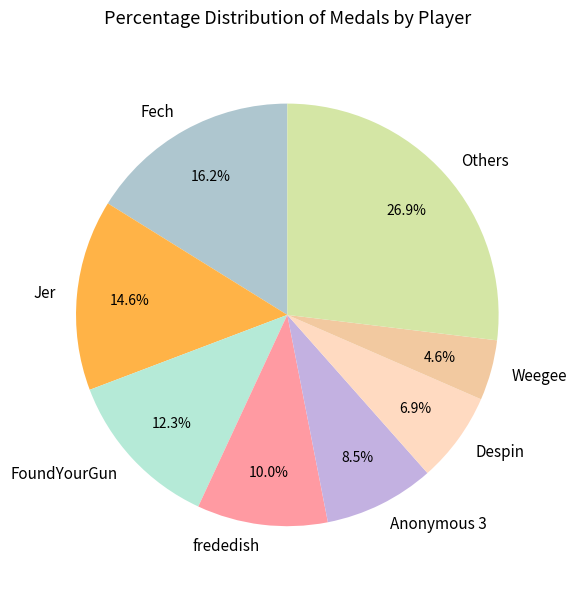

Between FoundYourGun and Despin, which is larger?

FoundYourGun